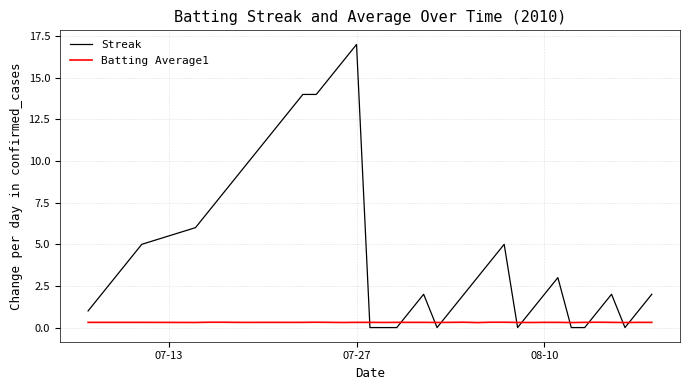

Rank the series by their average value, from lowest to highest.

Batting Average1, Streak